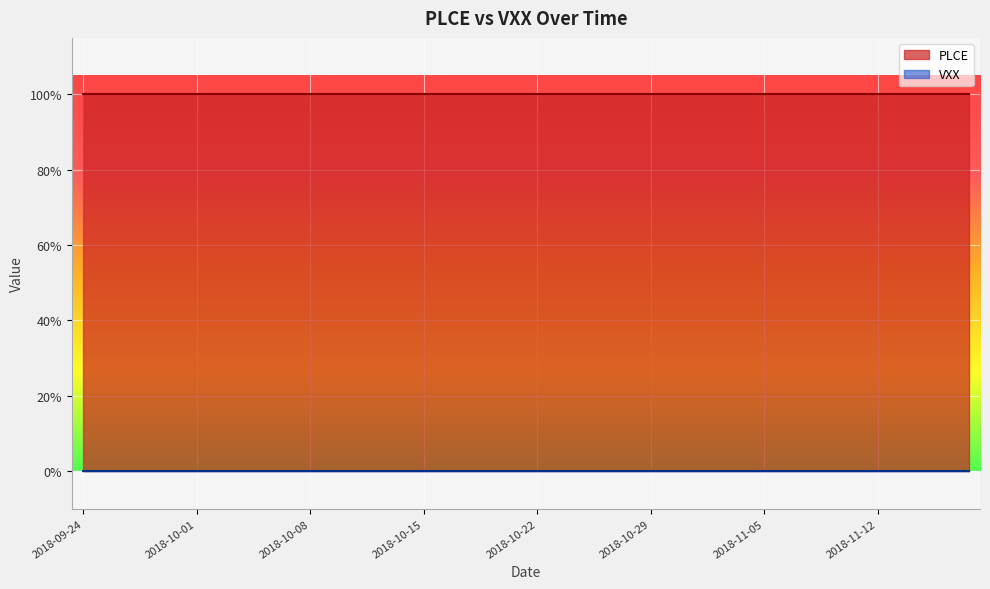

The PLCE series shows 1 at 2018-10-18. True or false?

True